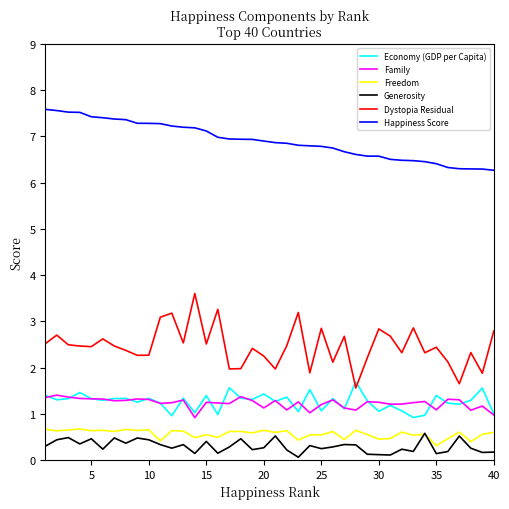

At how many categories does at least one series exceed 2?

40